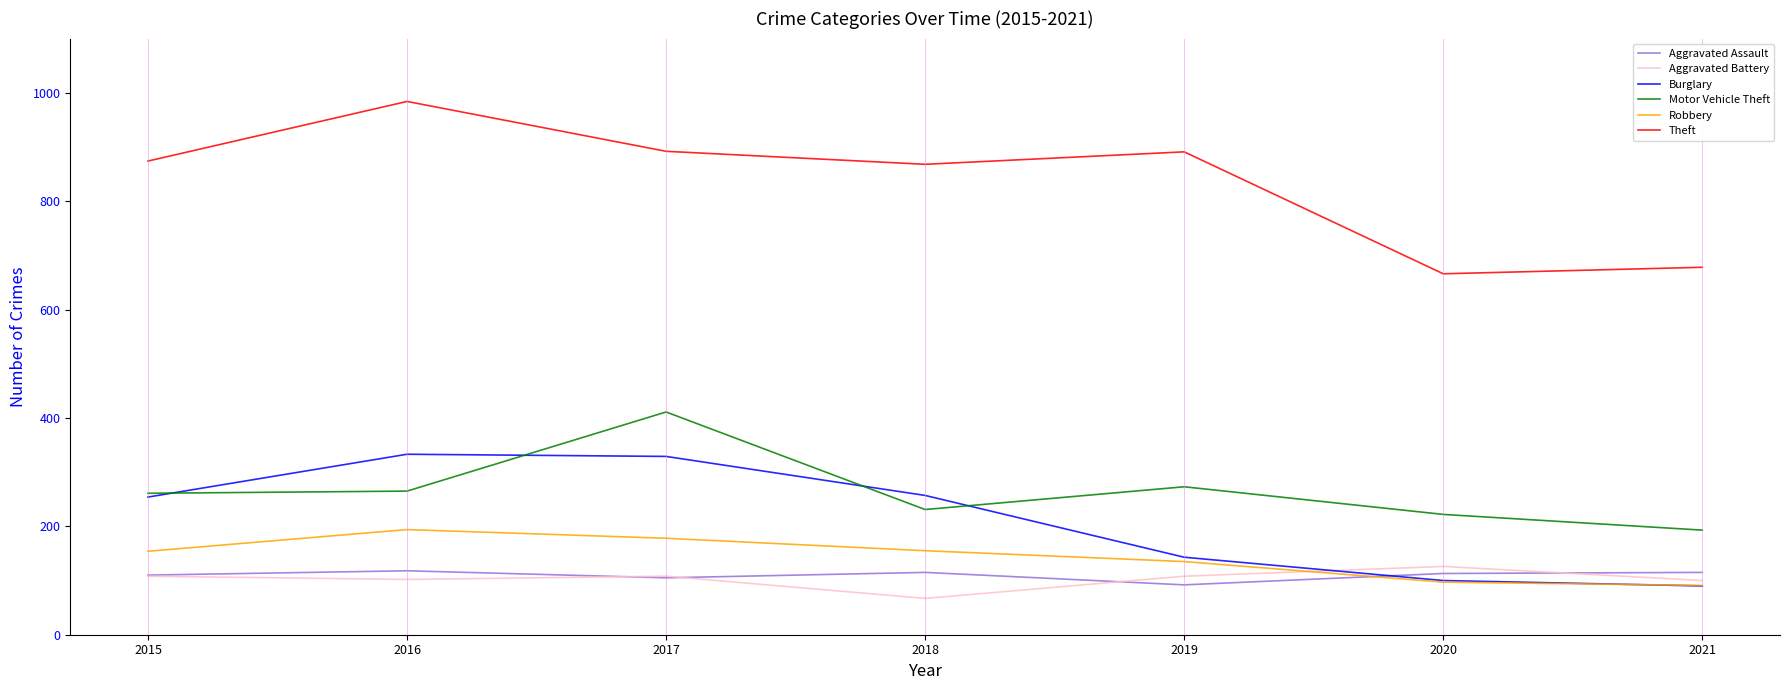

Is this an area chart (filled region under the line)?

No